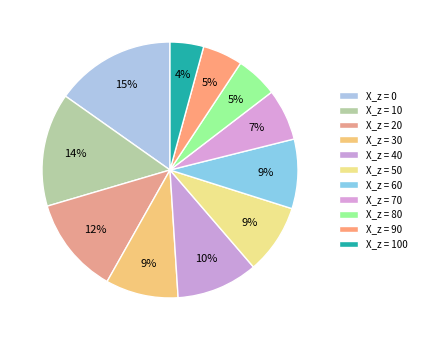

How many slices are in this pie chart?

11